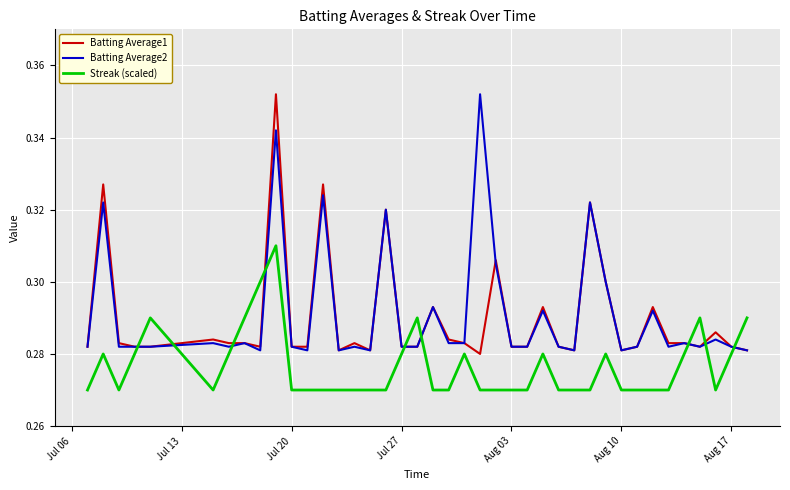

How many intersections are there between Batting Average1 and Streak (scaled)?

9